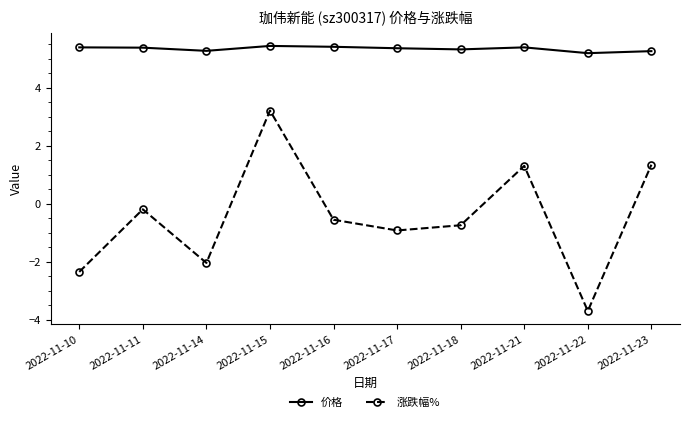

What are all the series names shown in the legend?

价格, 涨跌幅%